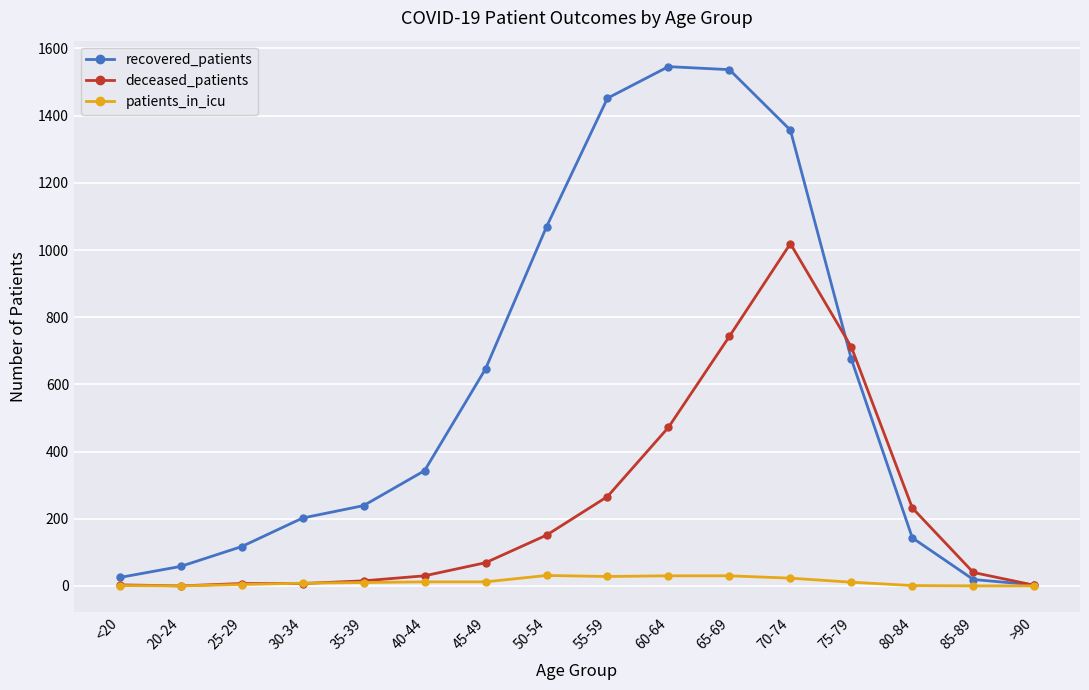

True or false: deceased_patients has more than 0 interior local peaks.

True